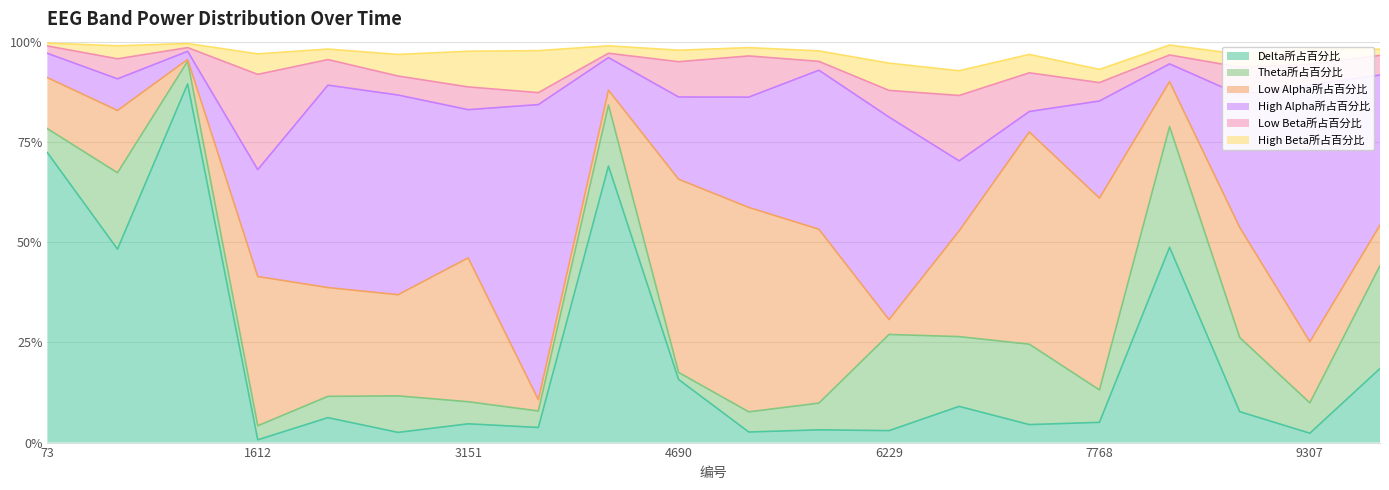

At how many categories does at least one series exceed 0?

20